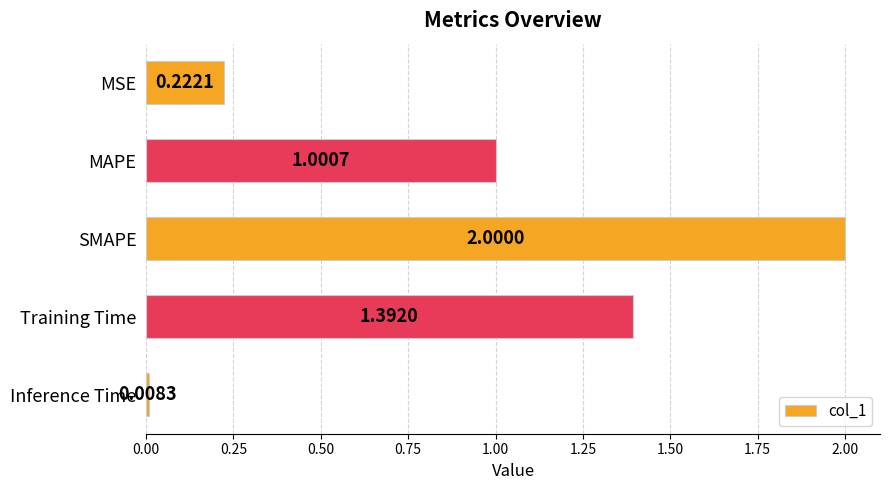

List the labels in order of value, largest first.

SMAPE, Training Time, MAPE, MSE, Inference Time